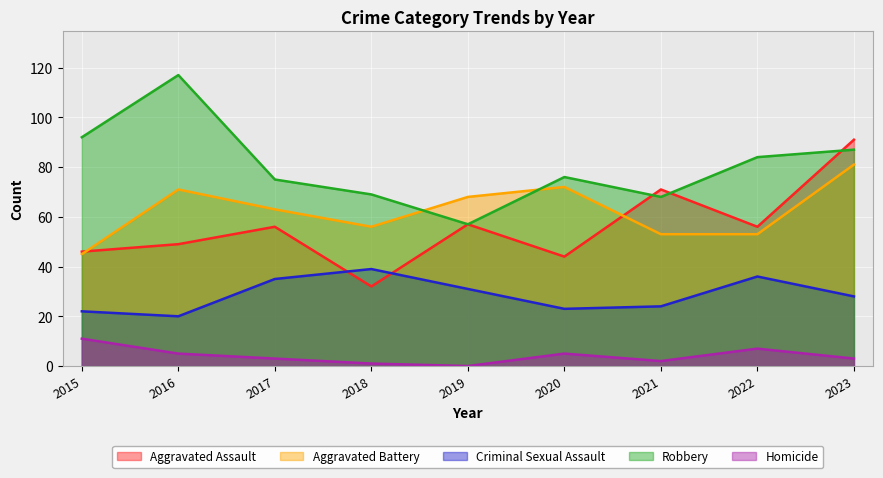

True or false: Aggravated Assault has a value of 57 at 2019.

True